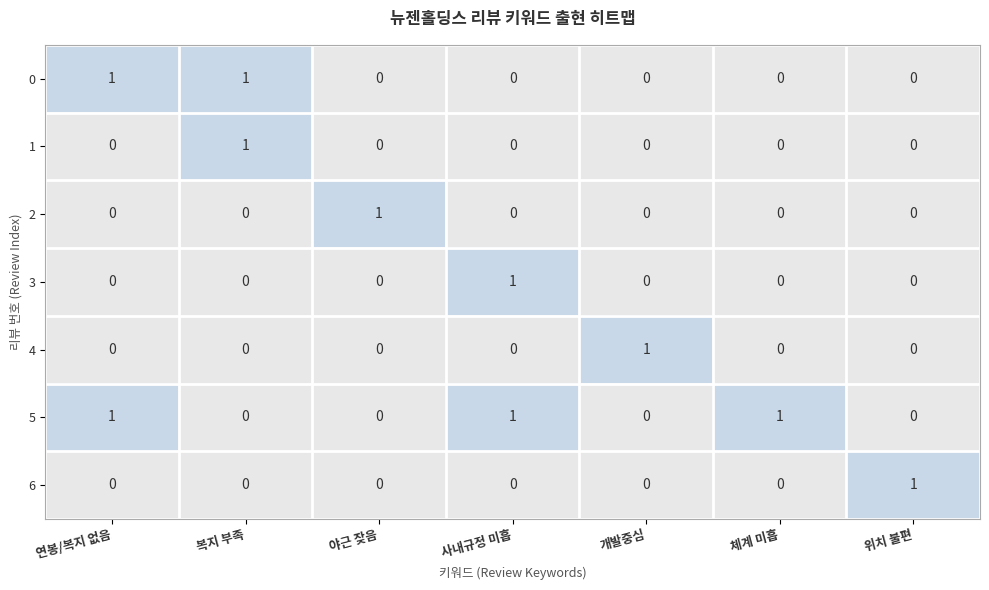

Which series has the largest total across all categories?

5